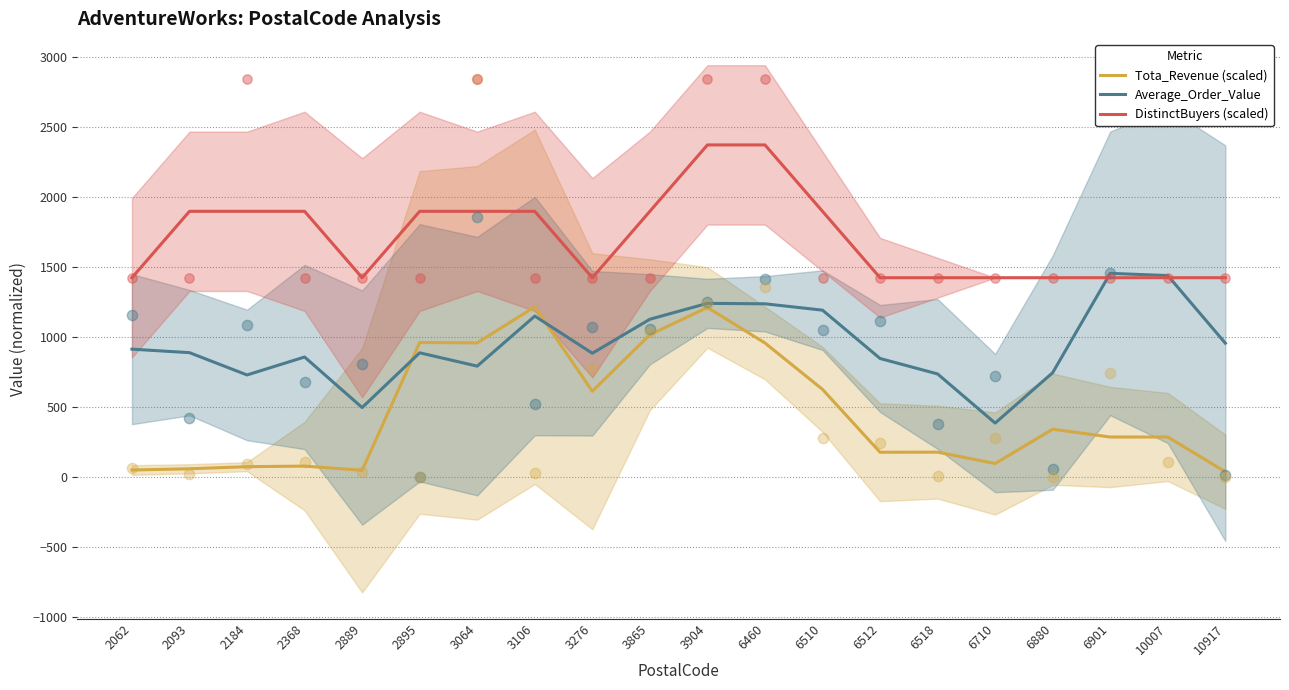

Which series has the largest Y range (max minus min)?

Tota_Revenue (scaled)